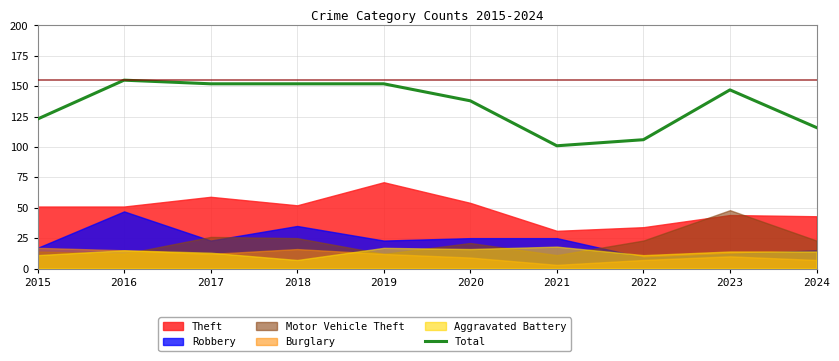

How many interior local peaks (higher than both neighbors) does the data have?

2